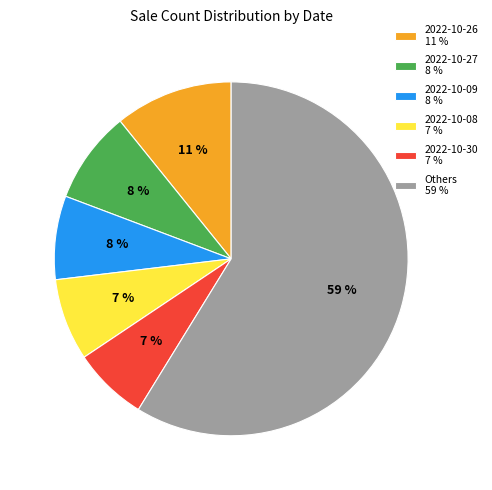

Combined, do Others 59 % and 2022-10-26 11 % account for over 50%?

Yes